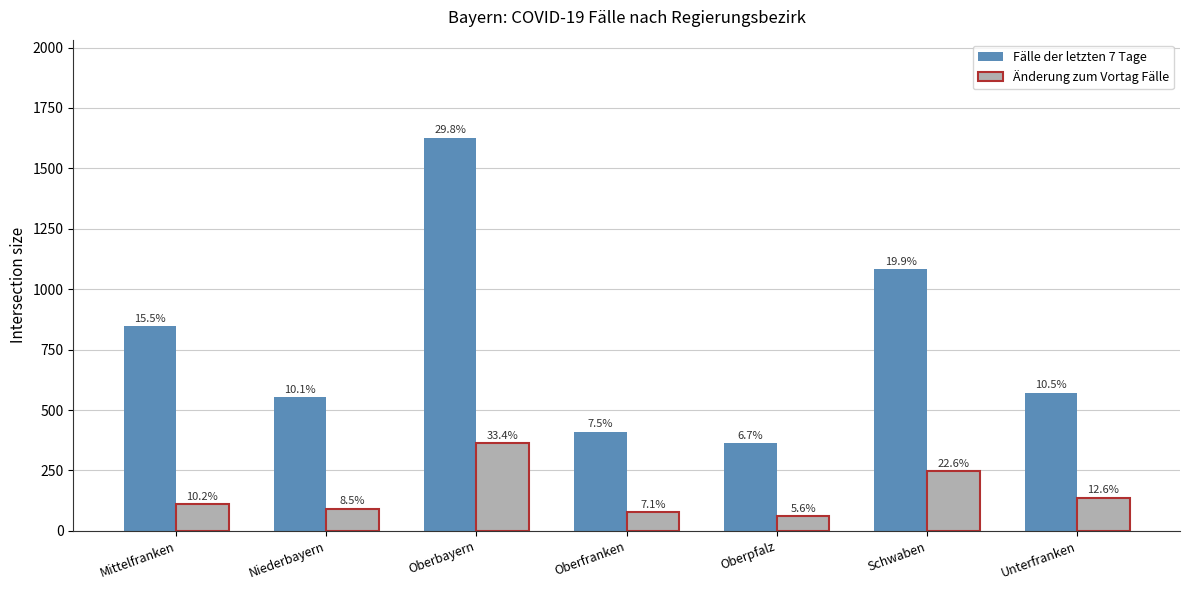

Are the bars grouped side by side (vs. stacked)?

Yes